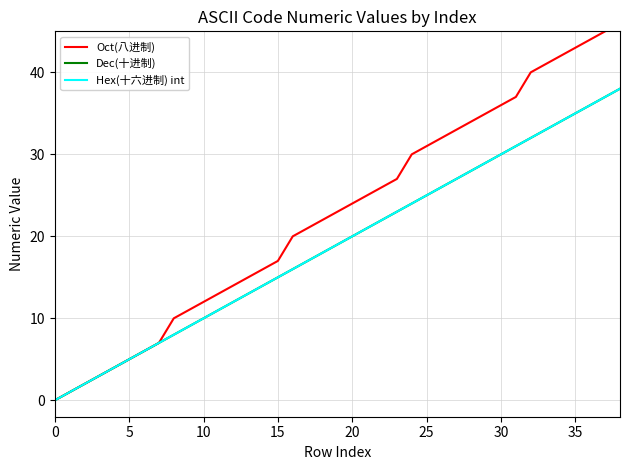

What is the difference between the second highest and minimum values in the Hex(十六进制) int series?

37